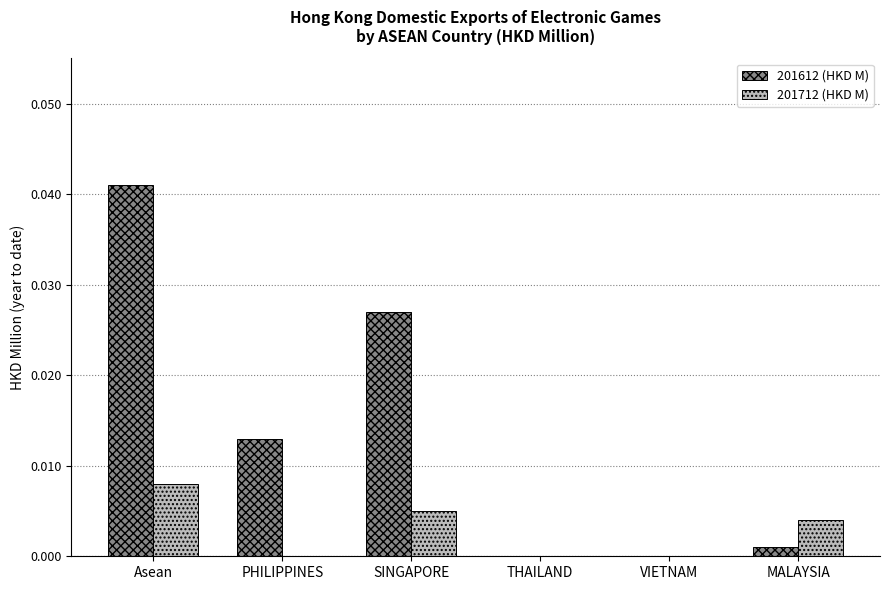

The 201612 (HKD M) series shows 0.1 at Asean. True or false?

False